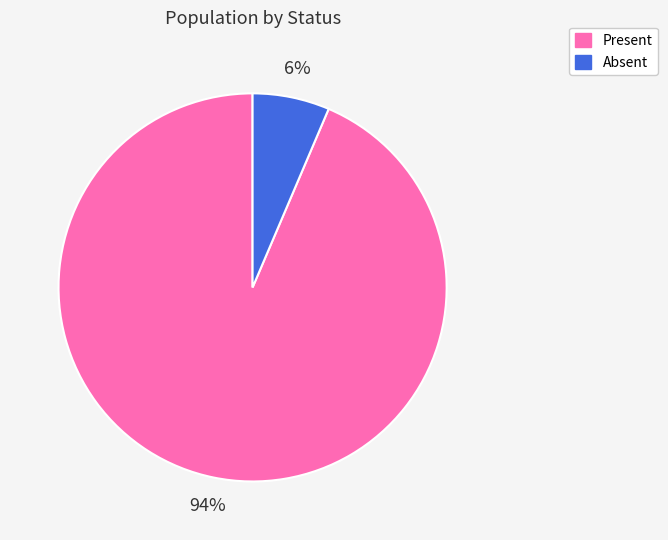

Count the number of slices in the pie.

2